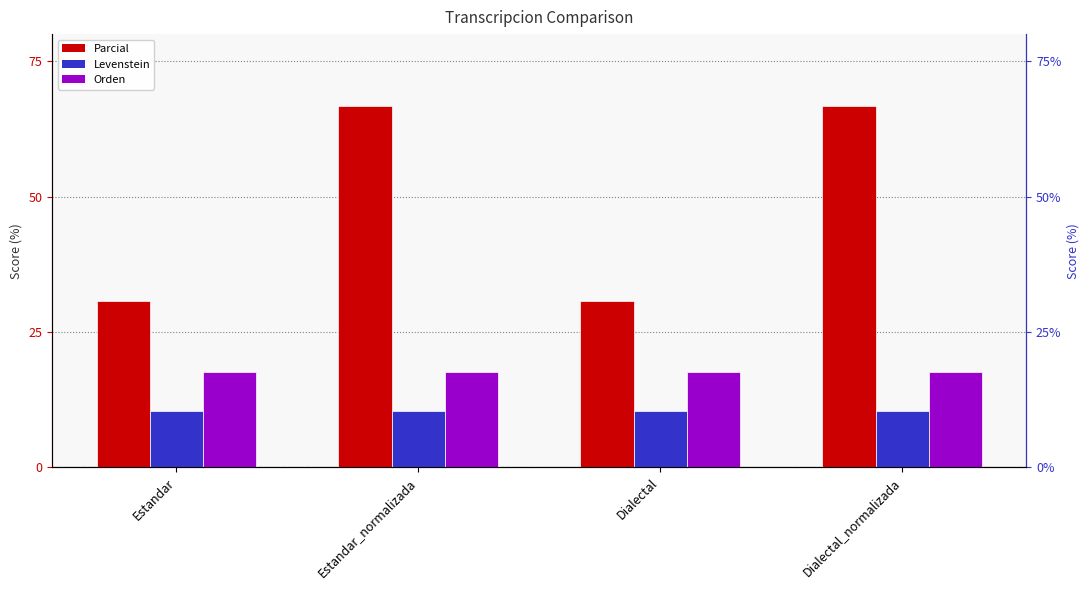

Is the value of Orden at Dialectal greater than the value of Parcial at Dialectal_normalizada?

No